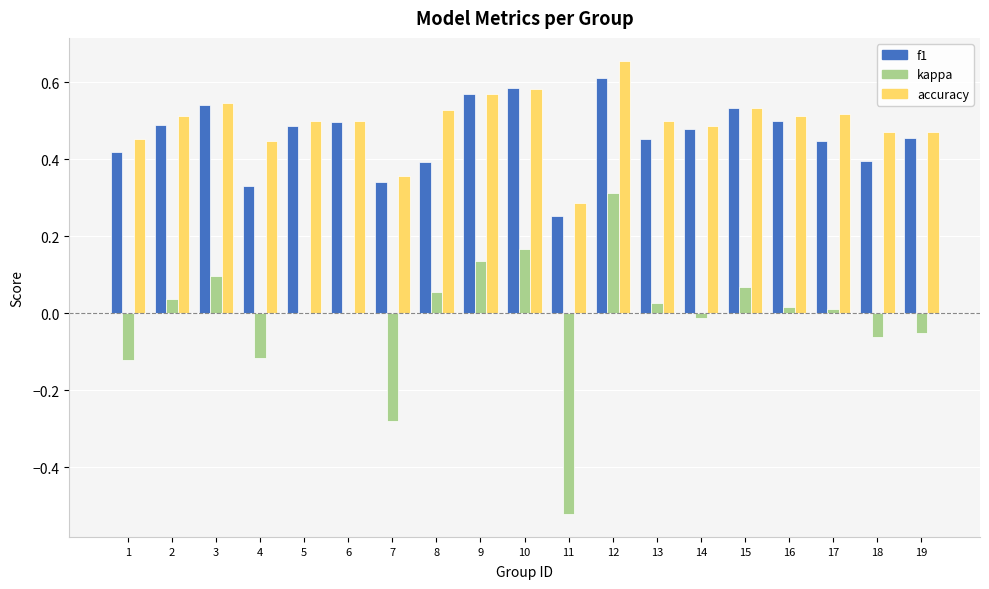

What are all the series names shown in the legend?

f1, kappa, accuracy